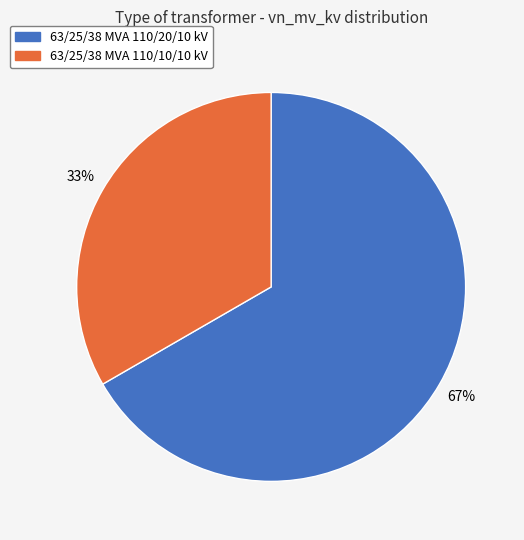

How many segments does this pie chart have?

2